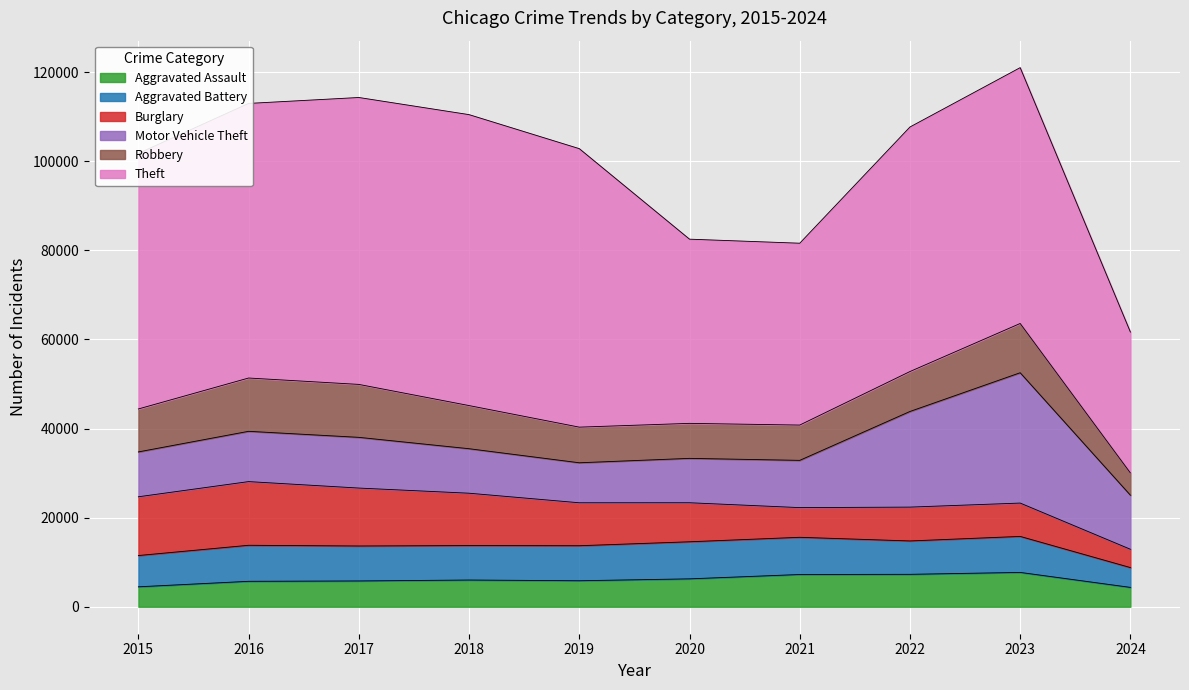

Count the number of data series in this chart.

6